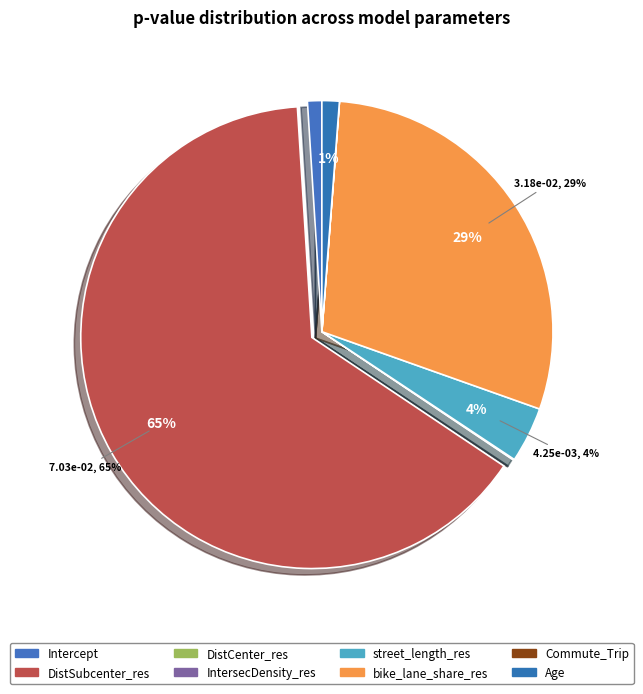

What is the smallest slice in the pie chart?

DistCenter_res